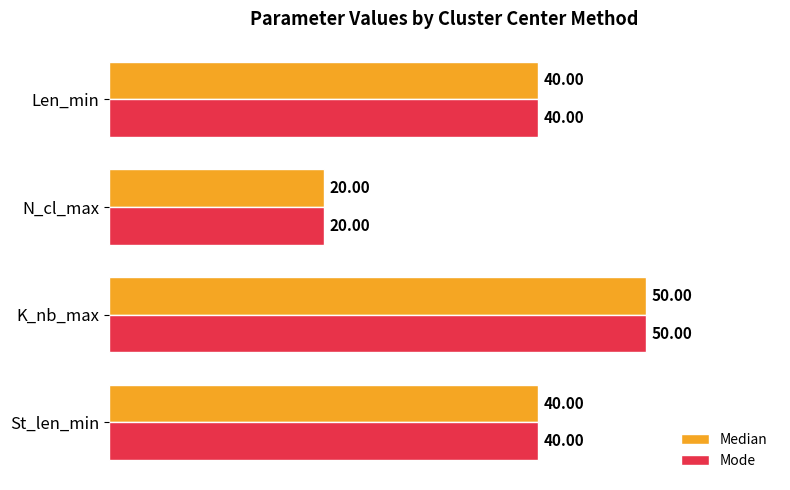

What is the difference between the maximum and minimum values in the Median series?

30